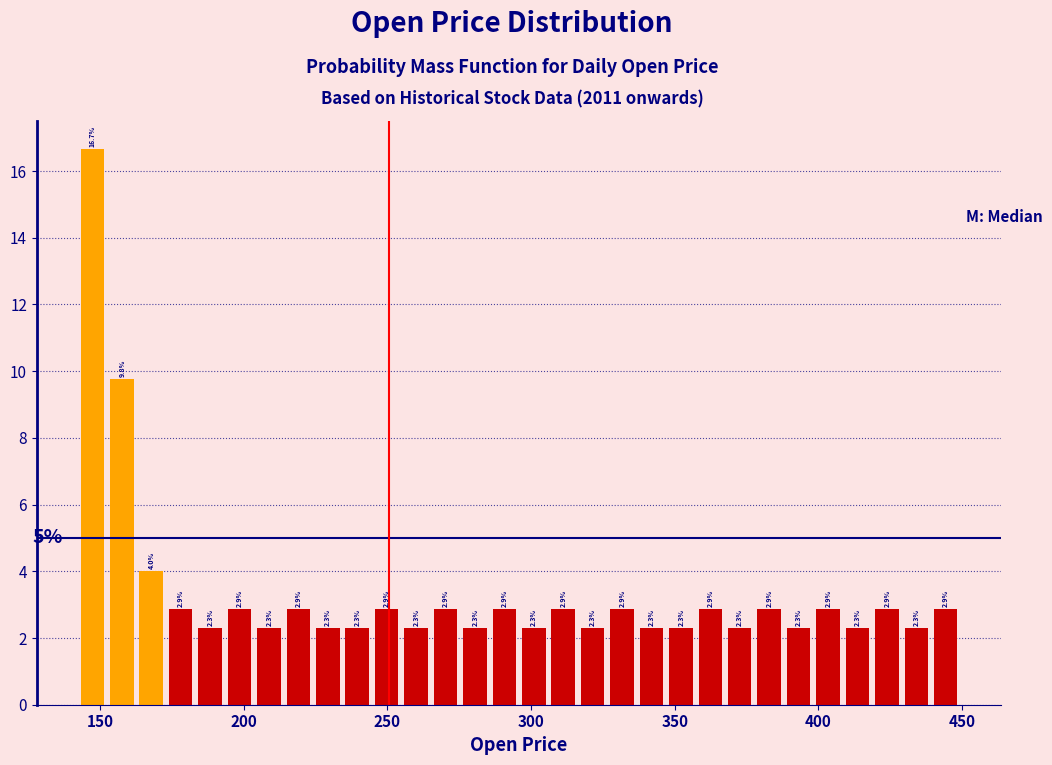

Around what value on the x-axis is the tallest bar? Give the approximate position of its centre, as read against the axis.

145